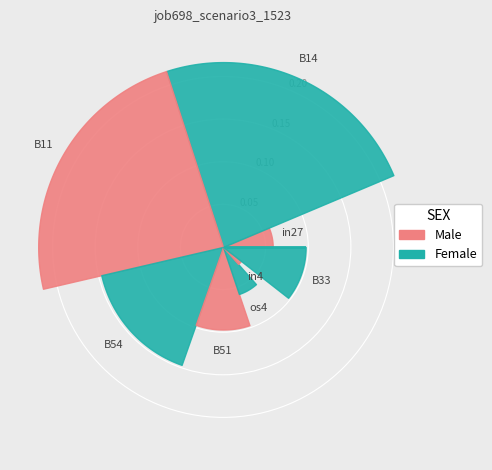

Between in27 and B14, which is larger?

B14